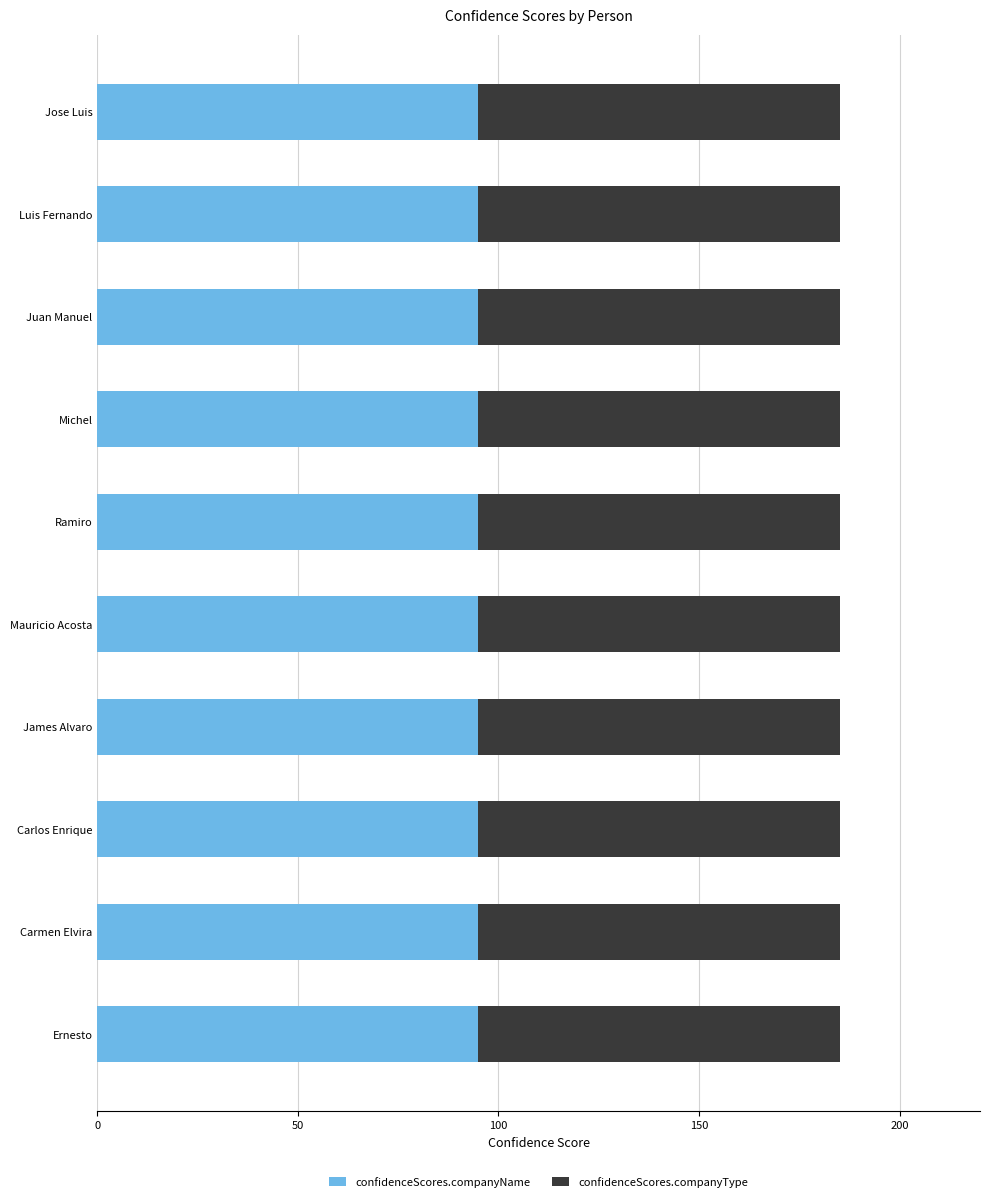

The value of confidenceScores.companyName at Ramiro is 40. True or false?

False